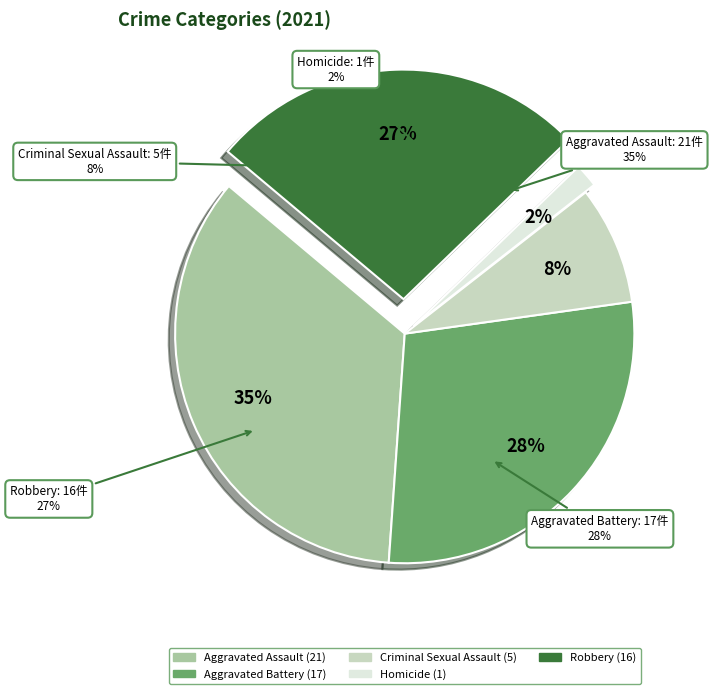

How many slices are in this pie chart?

5